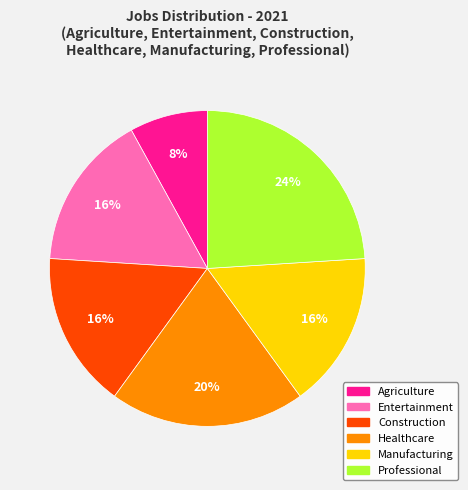

Is there a majority slice in this chart?

No